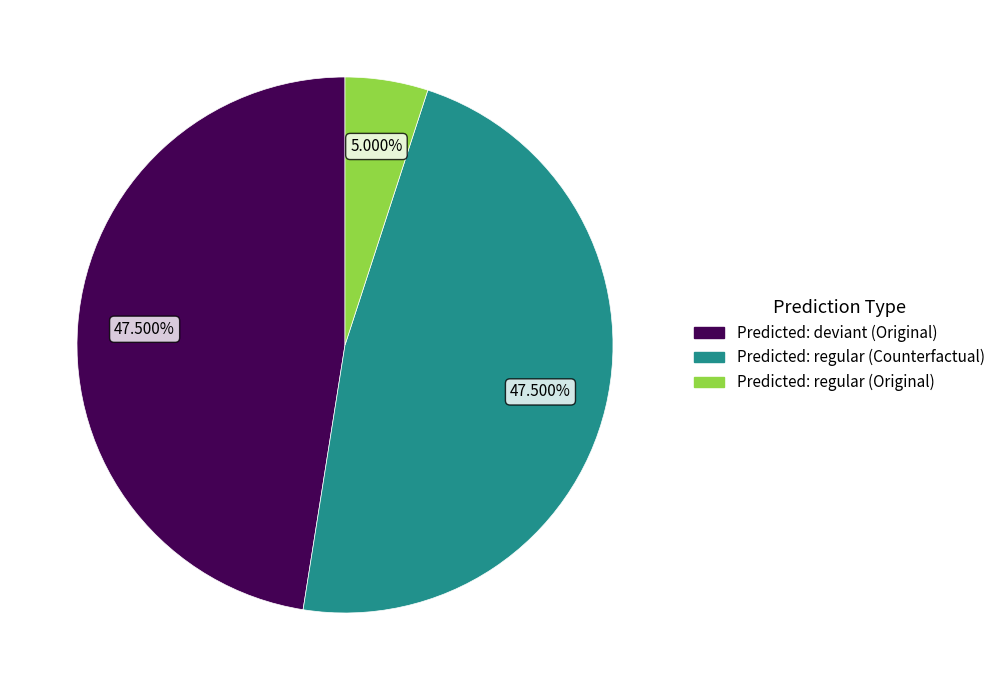

Is there a majority slice in this chart?

No